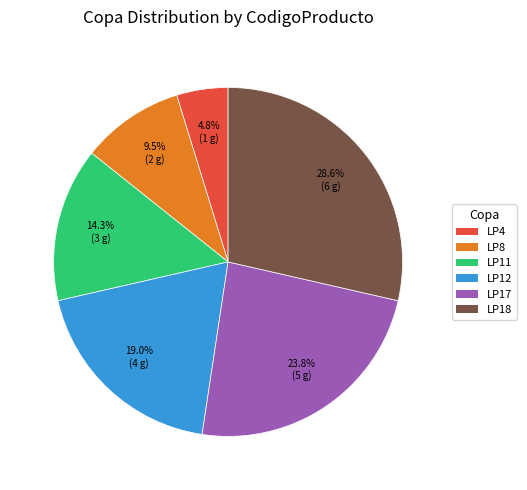

To the nearest percent, what is the difference between the LP4 and LP8 slice percentages?

5%